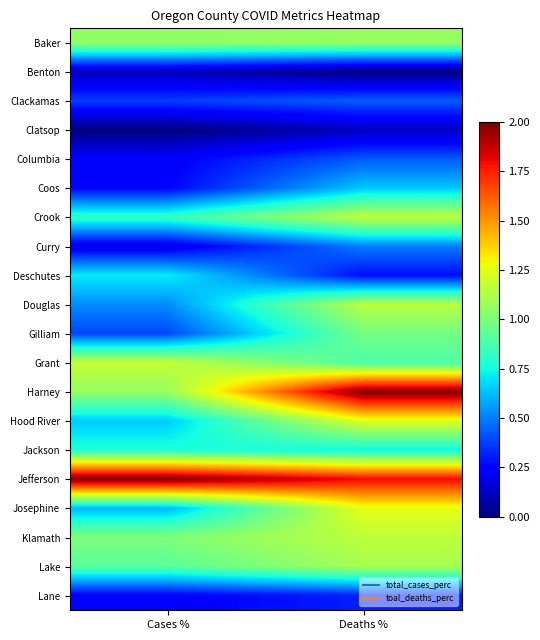

What is the maximum value shown in the chart?

2.0